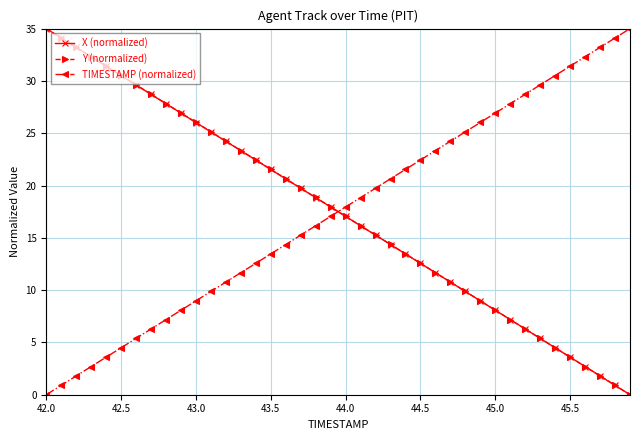

How many series are shown in this chart?

3